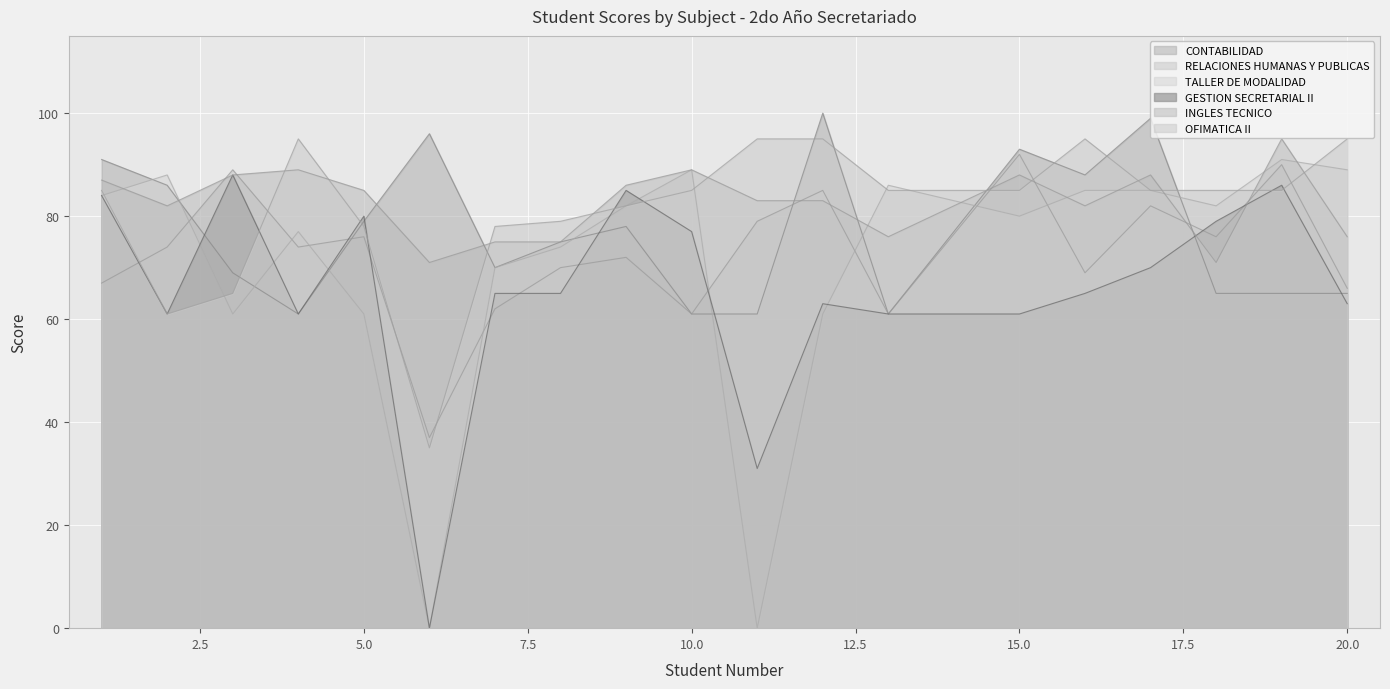

The value of GESTION SECRETARIAL II at 16 is 65. True or false?

True